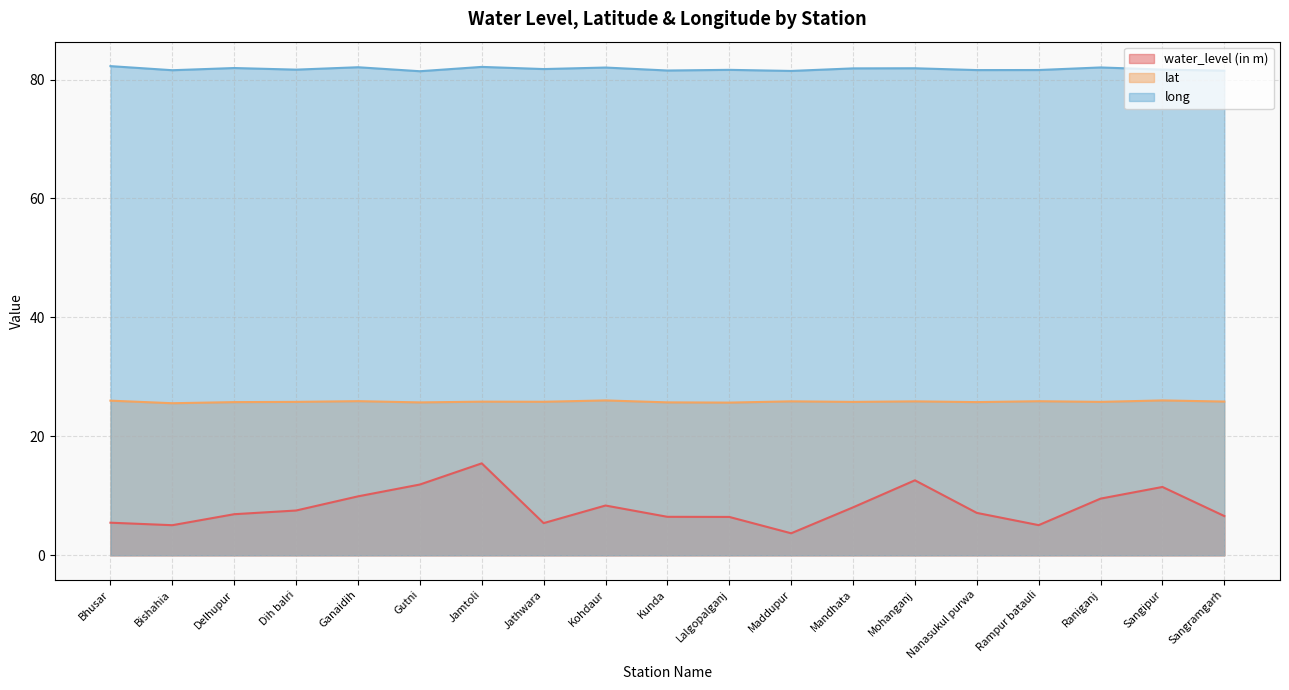

Which has a higher value, Lalgopalganj or Mohanganj?

Mohanganj